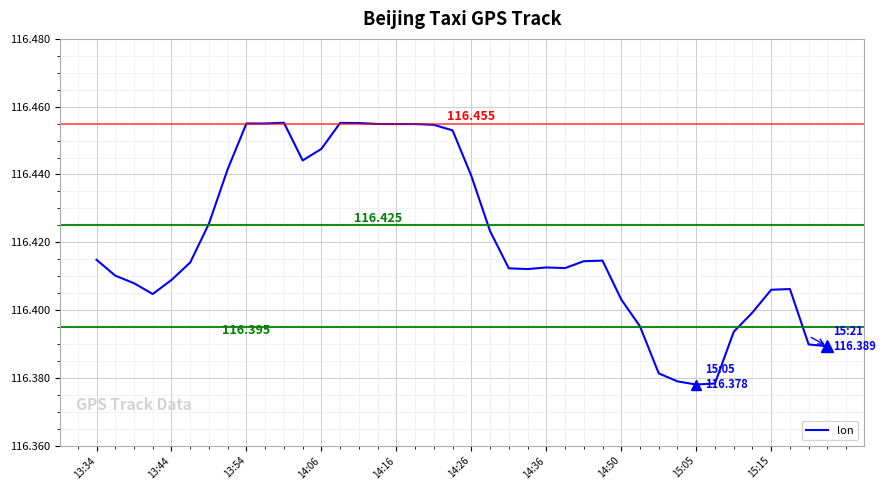

How many interior local peaks (higher than both neighbors) does the data have?

5